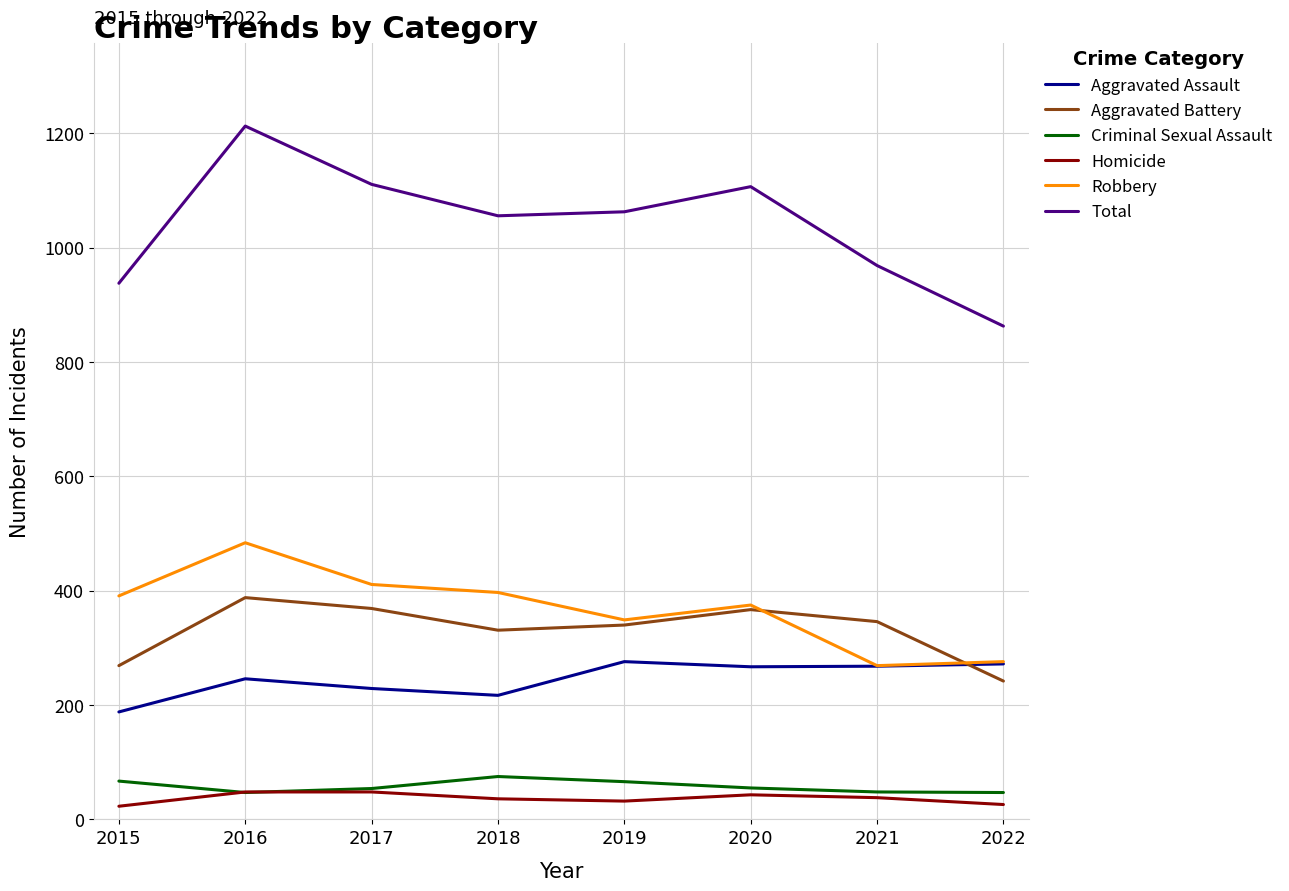

What is the total value across all series at 2018?

2112